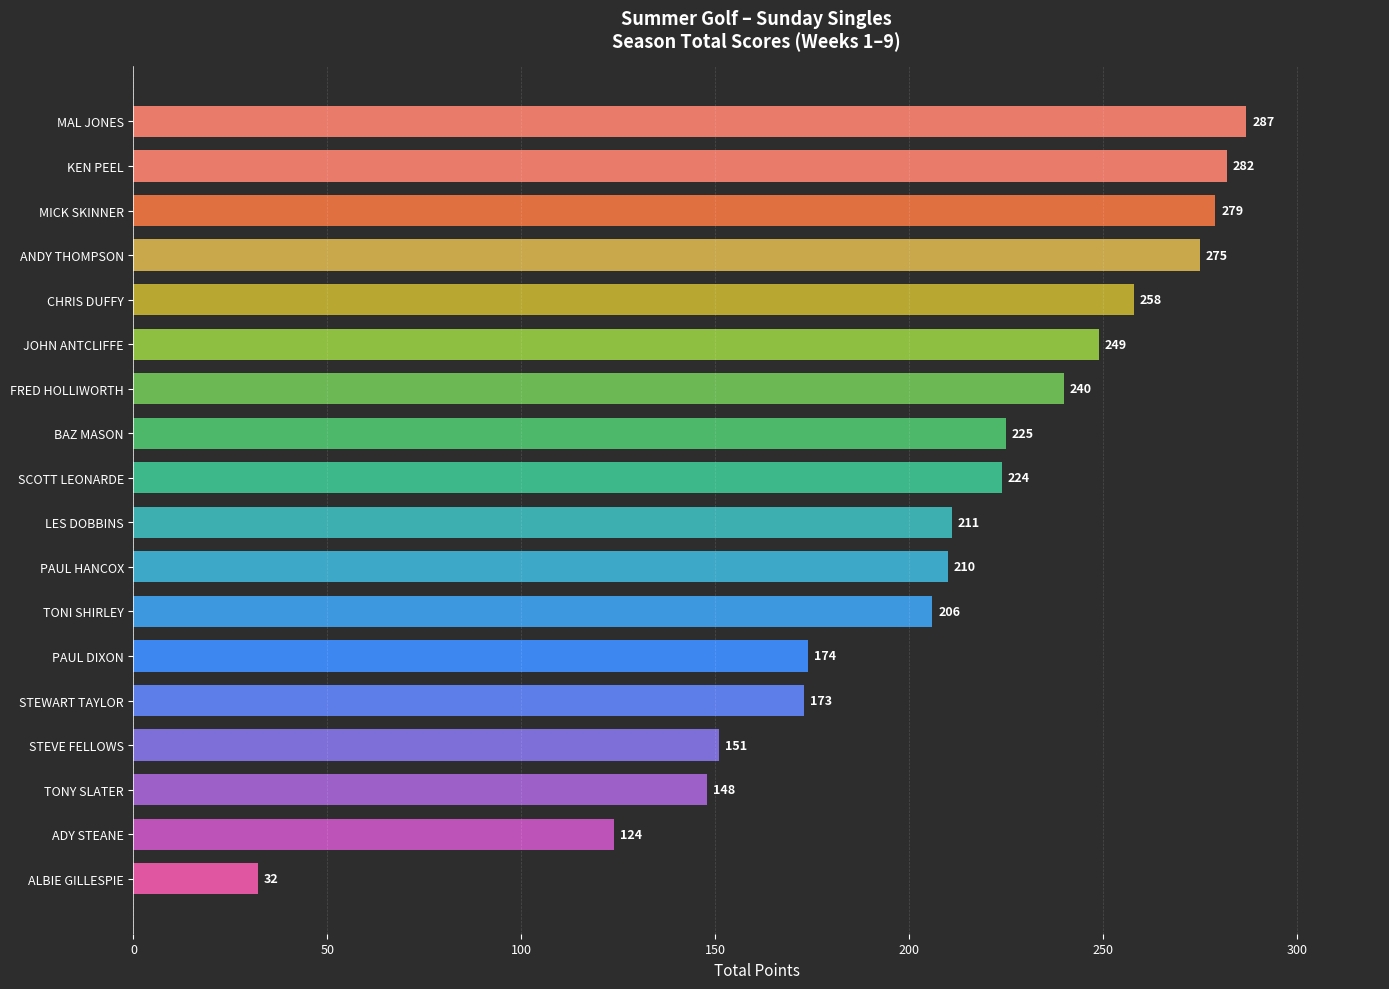

Count the number of categories in the chart.

18